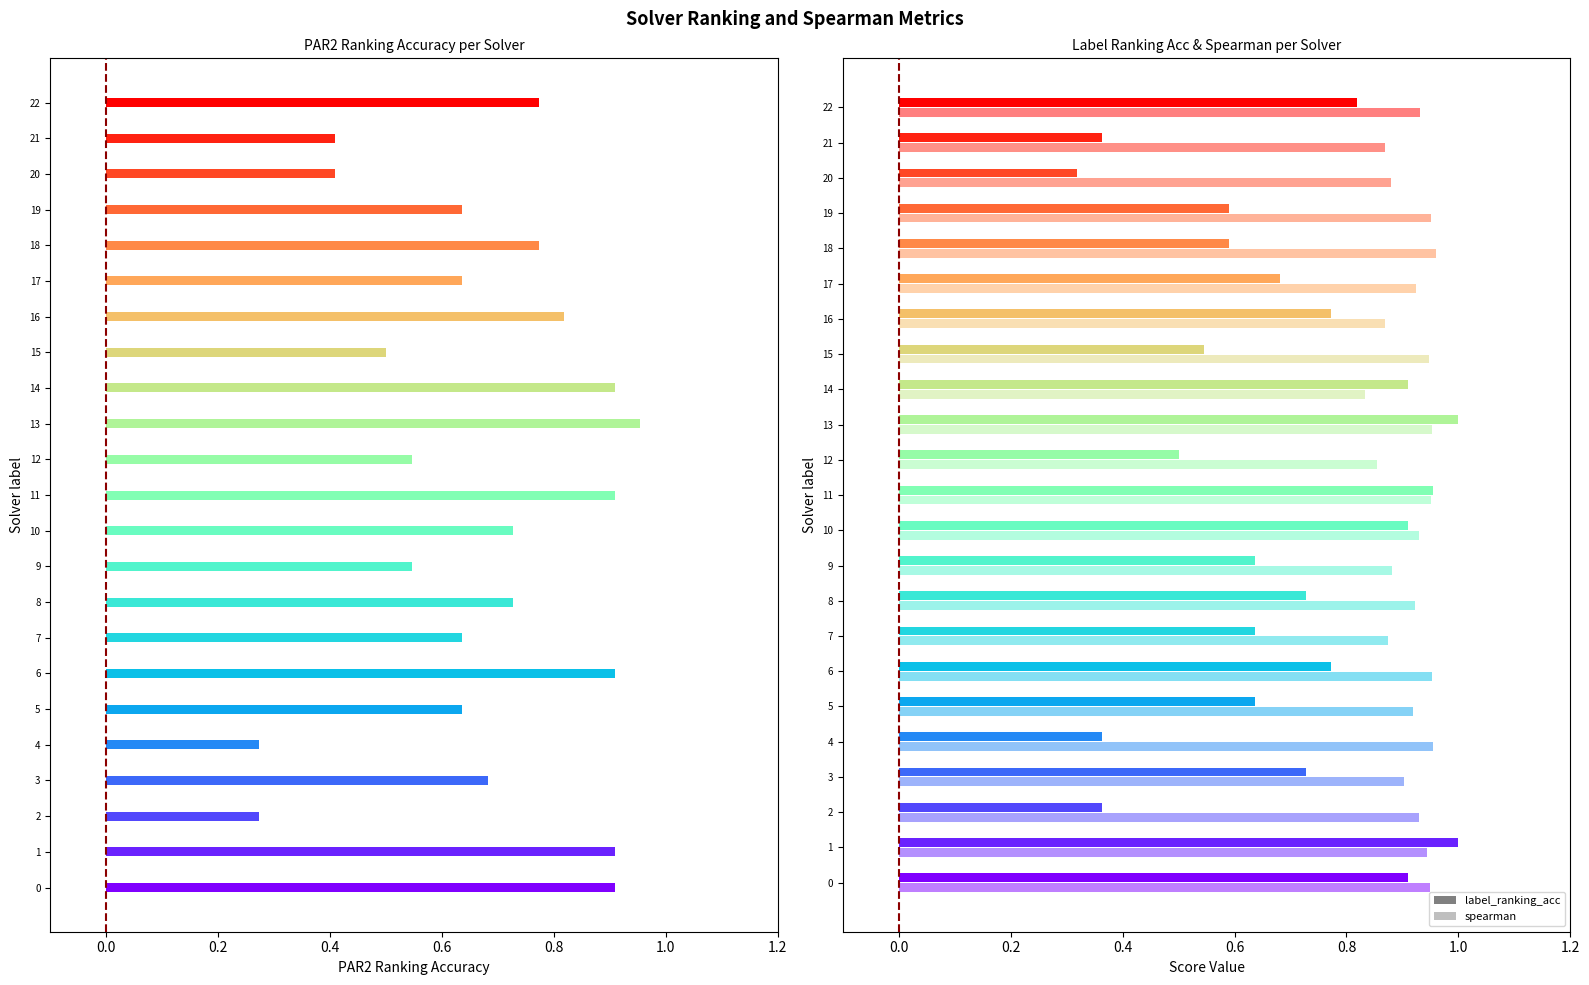

How many groups of bars are there?

23